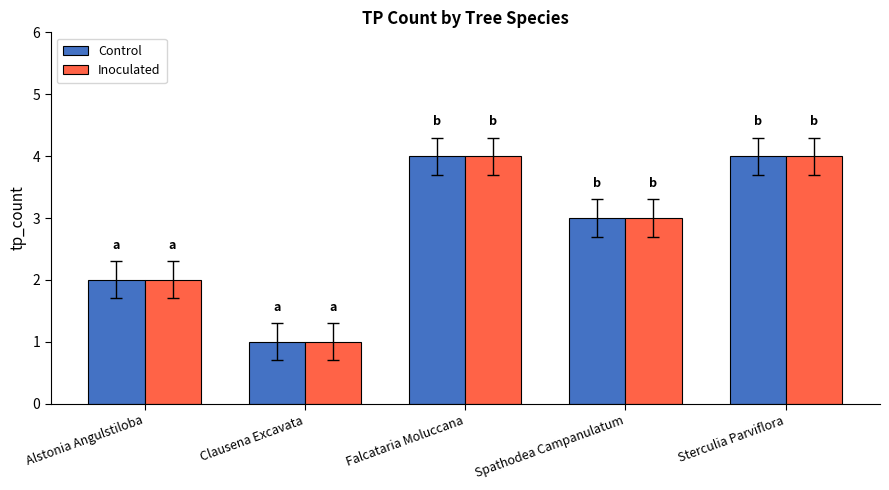

Reading left to right, extract all data points from this chart.

Control: 2	1	4	3	4
Inoculated: 2	1	4	3	4